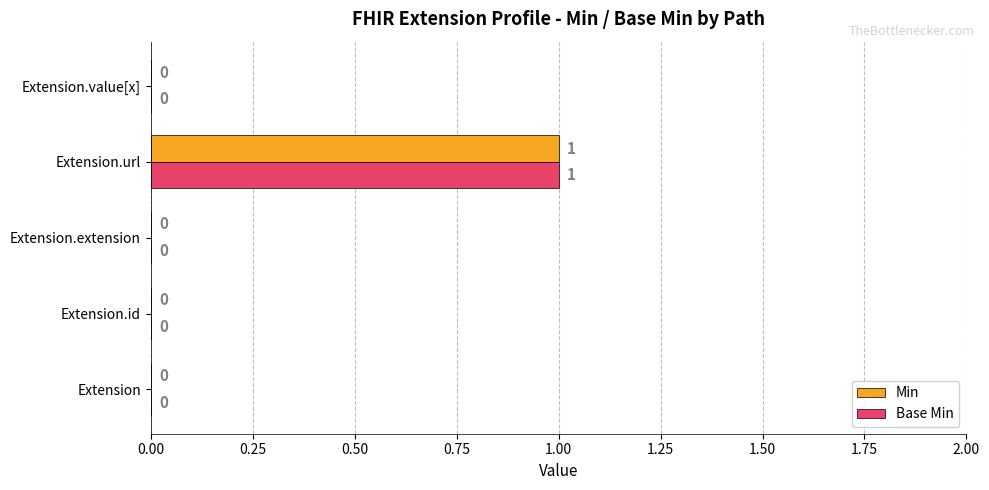

At which category is the sum across all series the highest?

Extension.url